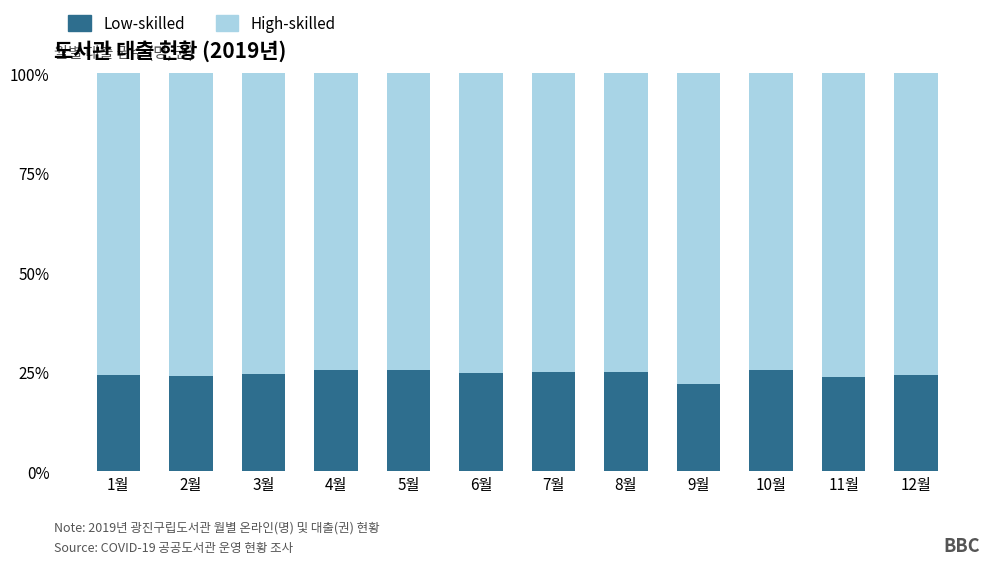

What is the minimum value for Low-skilled?

22.0